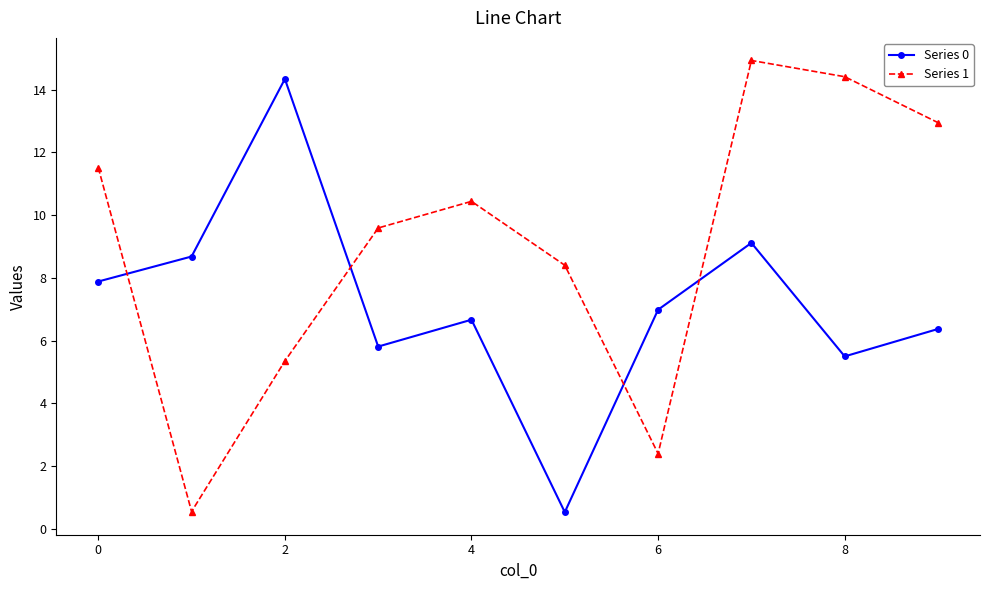

List the series in order of their overall mean, lowest first.

Series 0, Series 1